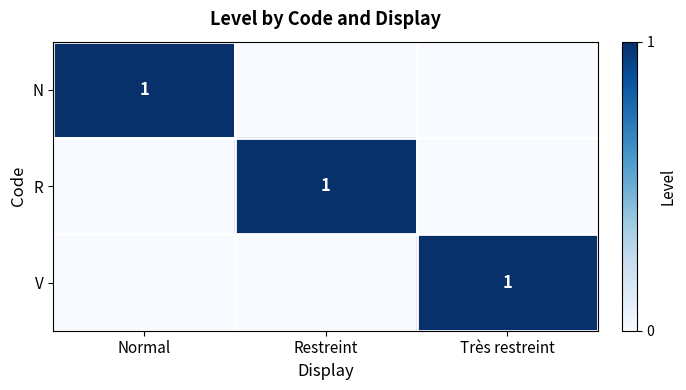

The R series shows 0 at Restreint. True or false?

False